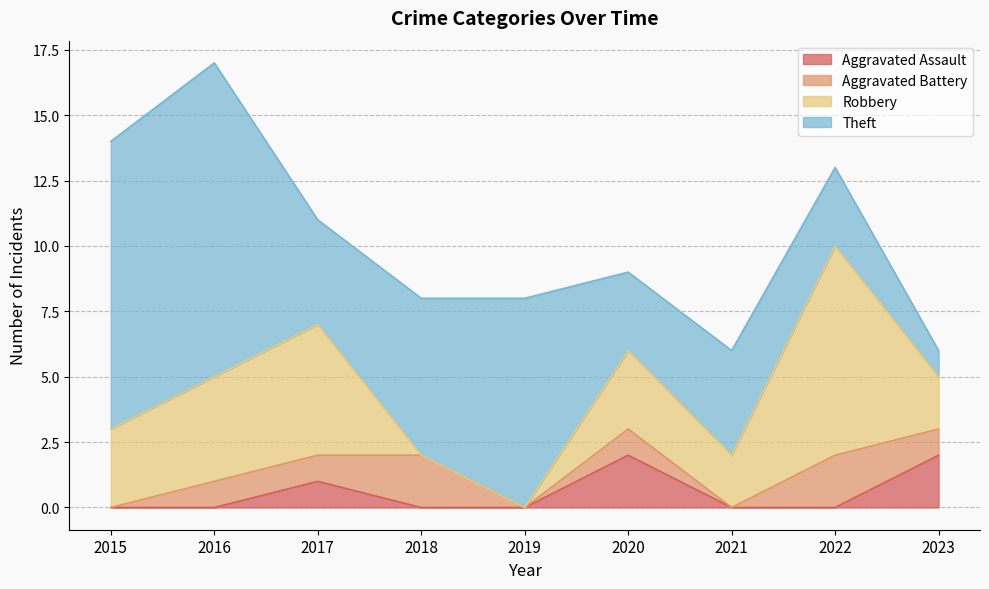

Which series has the largest total across all categories?

Theft